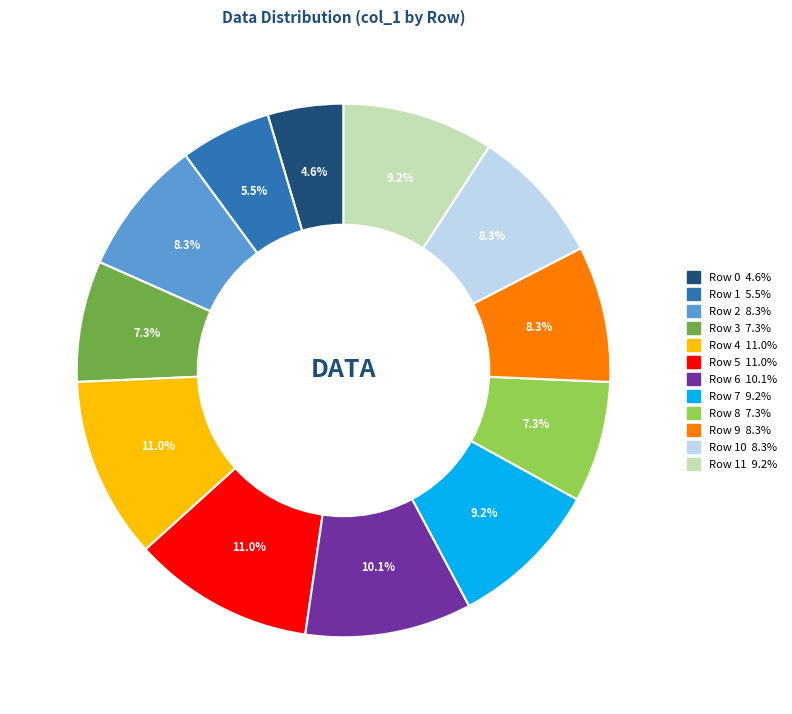

Is there a majority slice in this chart?

No